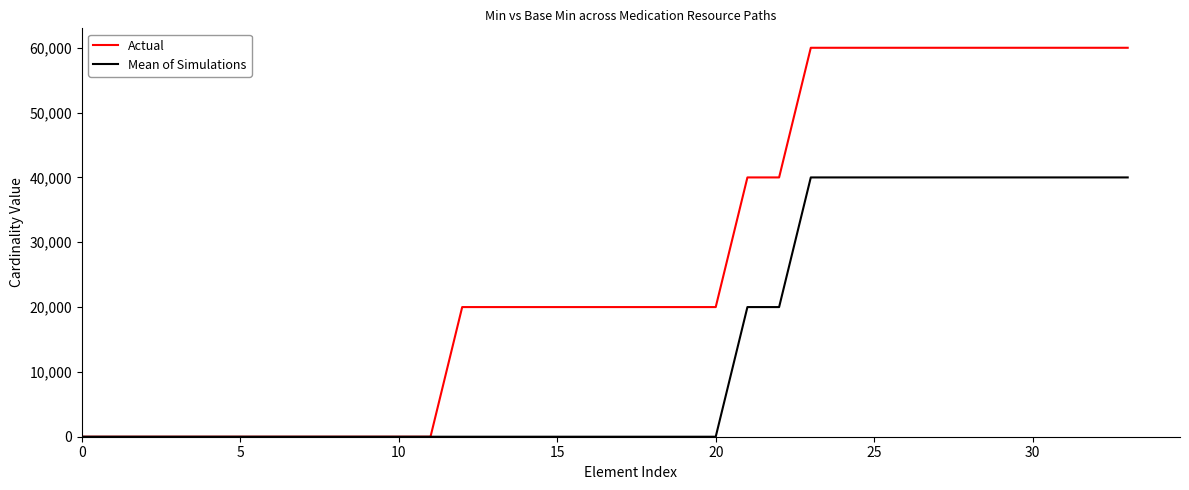

What is the maximum value shown in the chart?

60000